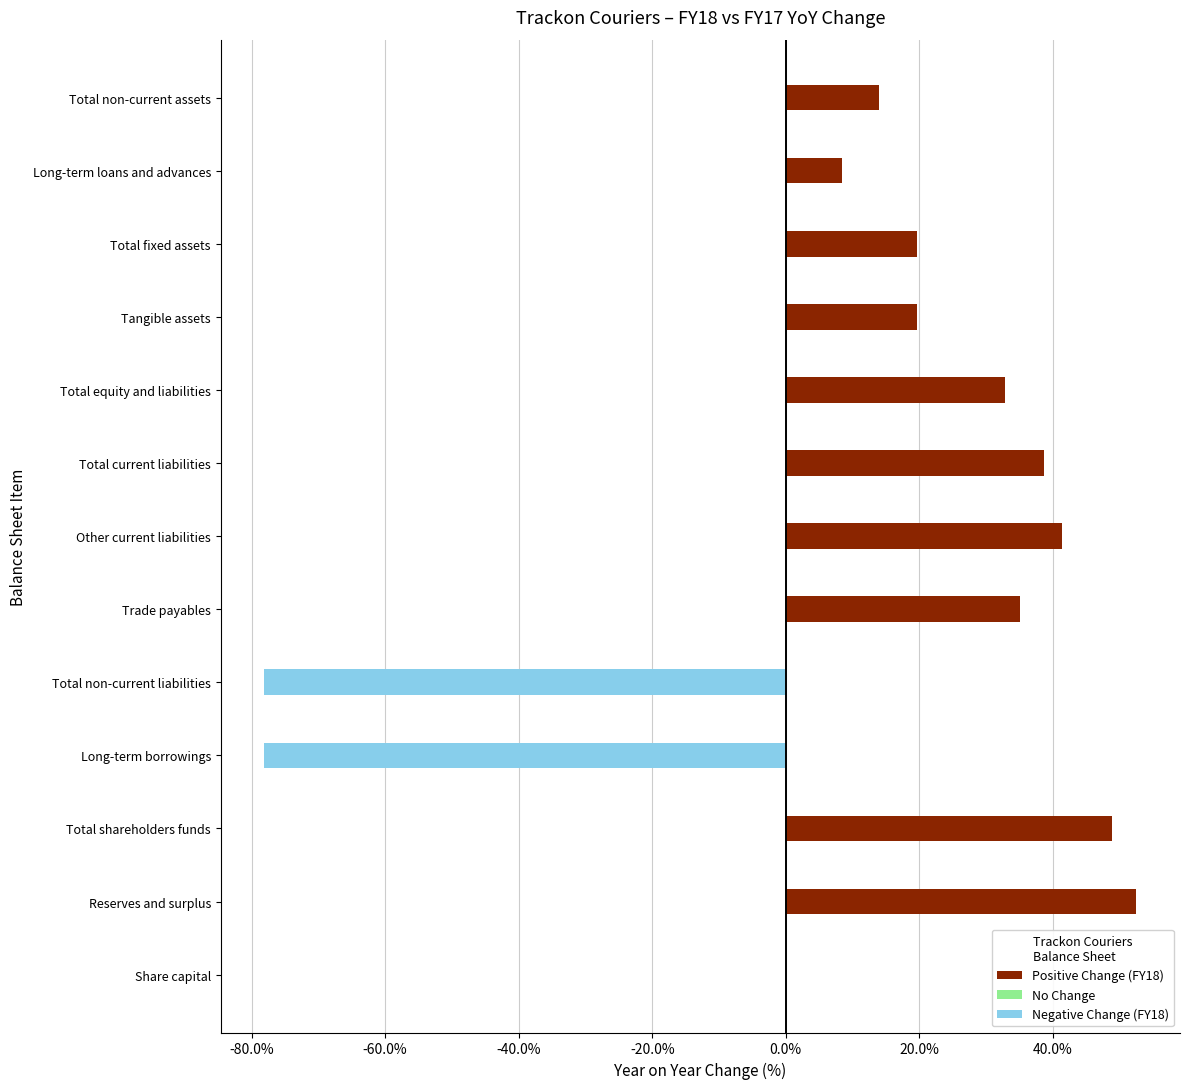

What is the change in value from Share capital to Total non-current liabilities?

-78.1